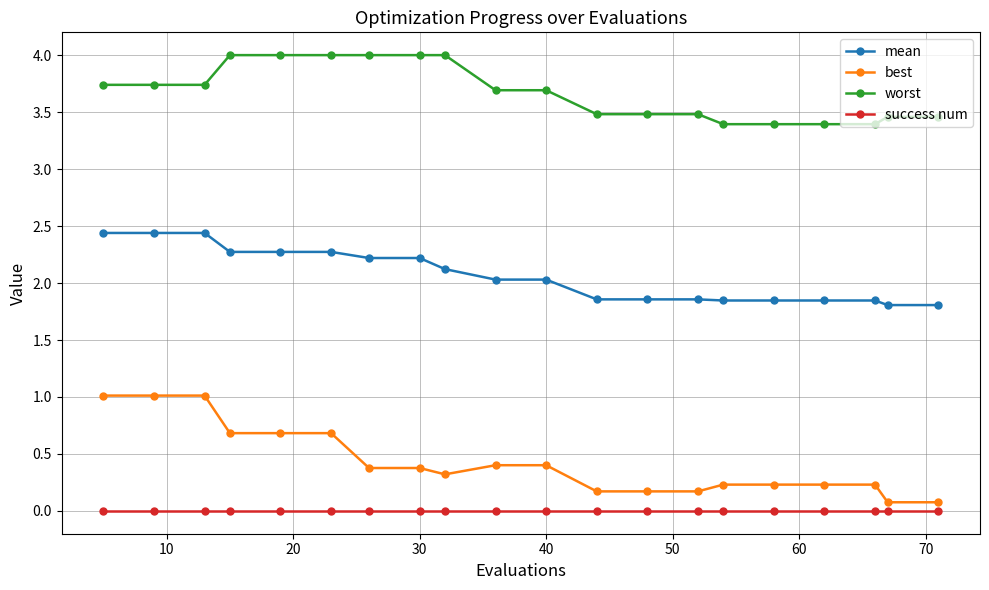

List the series in order of their peak value, highest first.

worst, mean, best, success num